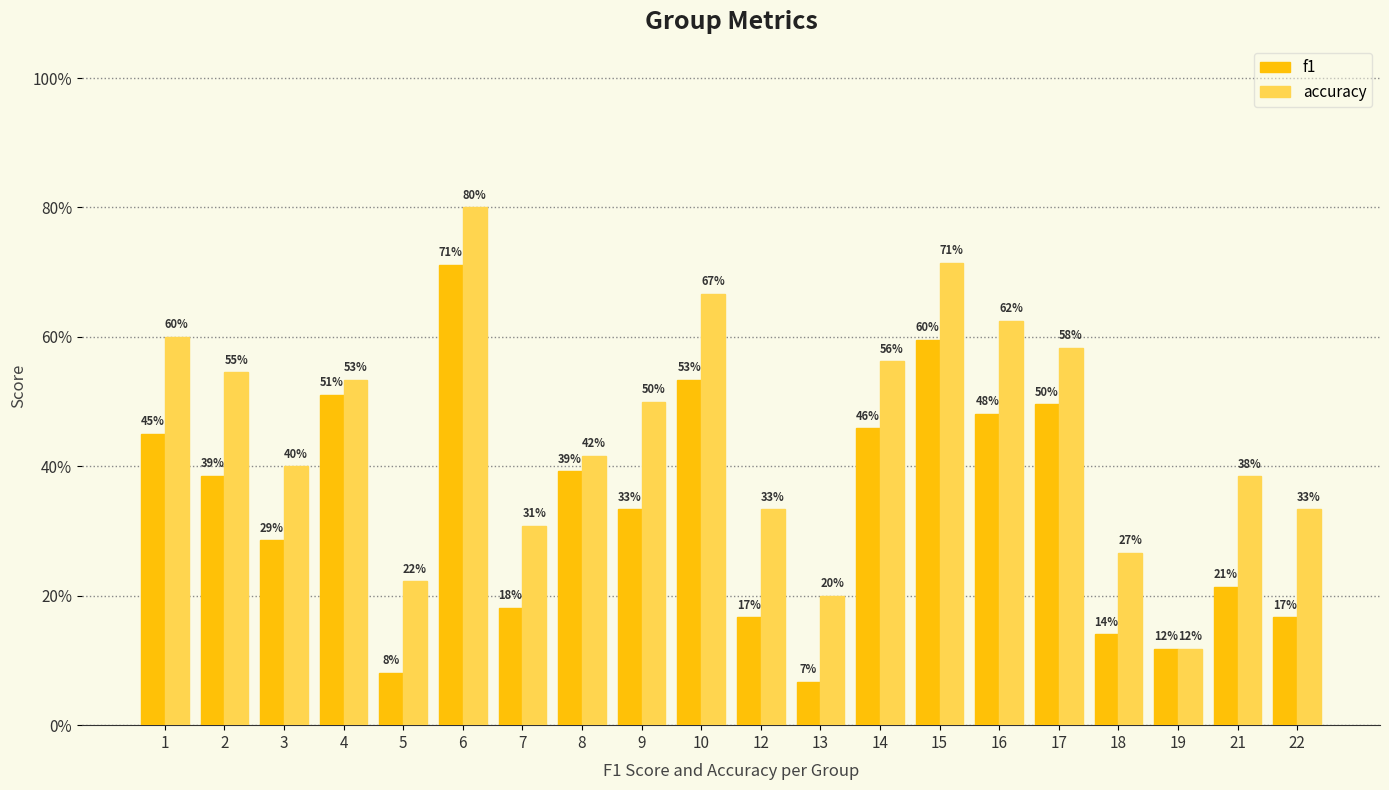

How many accuracy values are between 0 and 1?

20